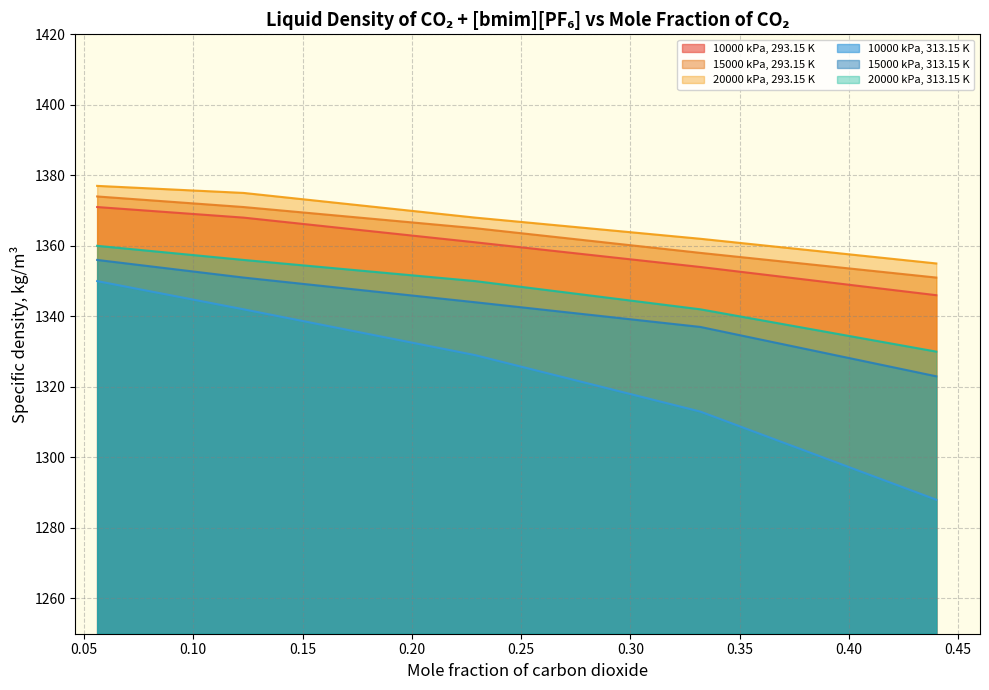

The 20000 kPa series shows 653 at 0.056. True or false?

False